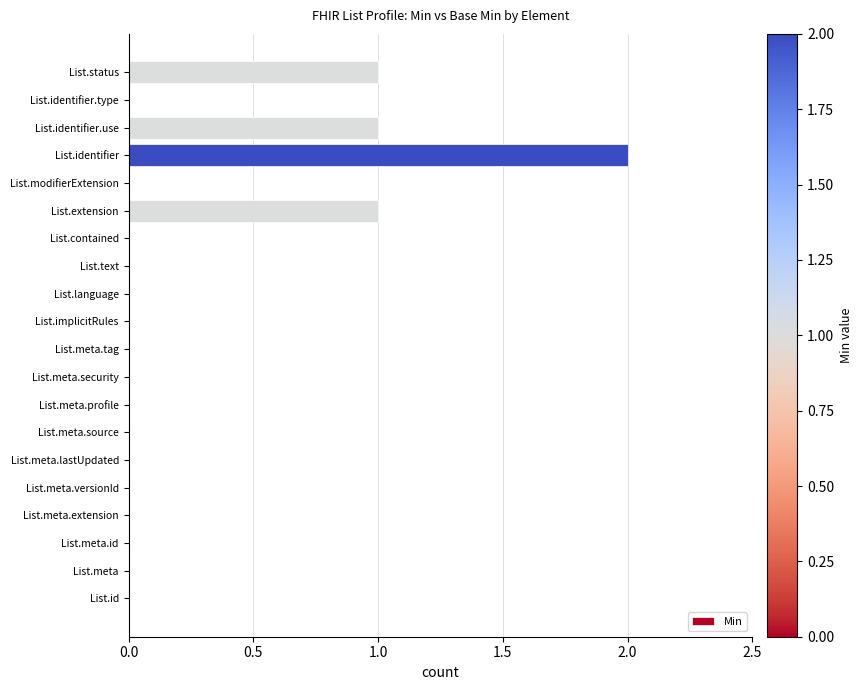

What is the maximum value shown in the chart?

2